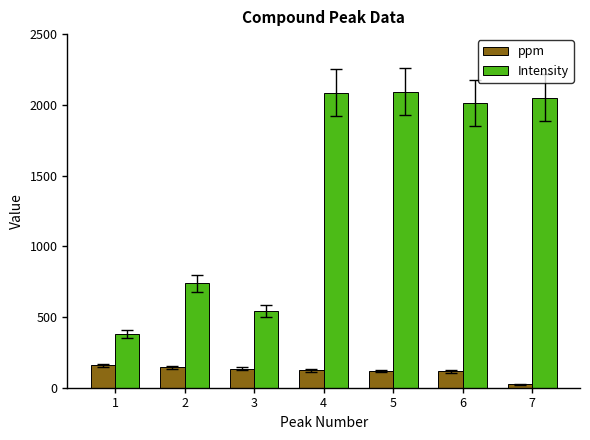

Where does the Intensity series first go above 2011?

4